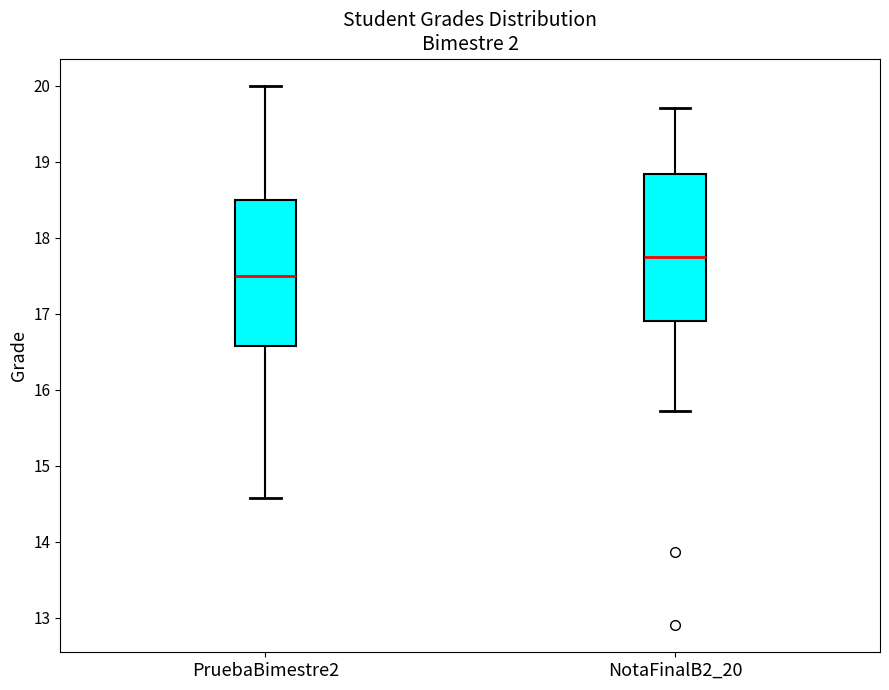

Which box's median line is the highest?

NotaFinalB2_20